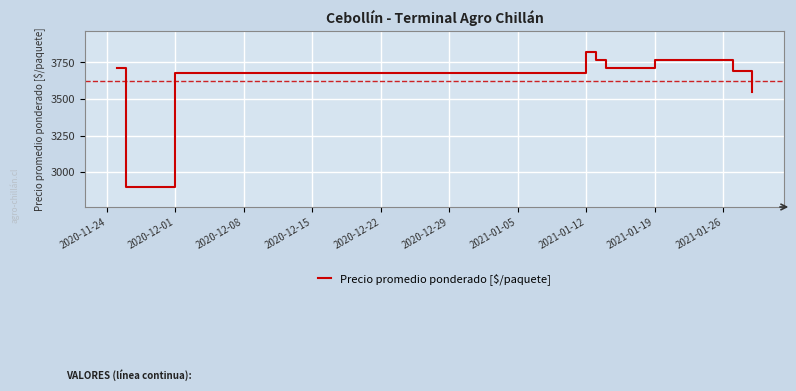

What is the smallest value displayed?

2900